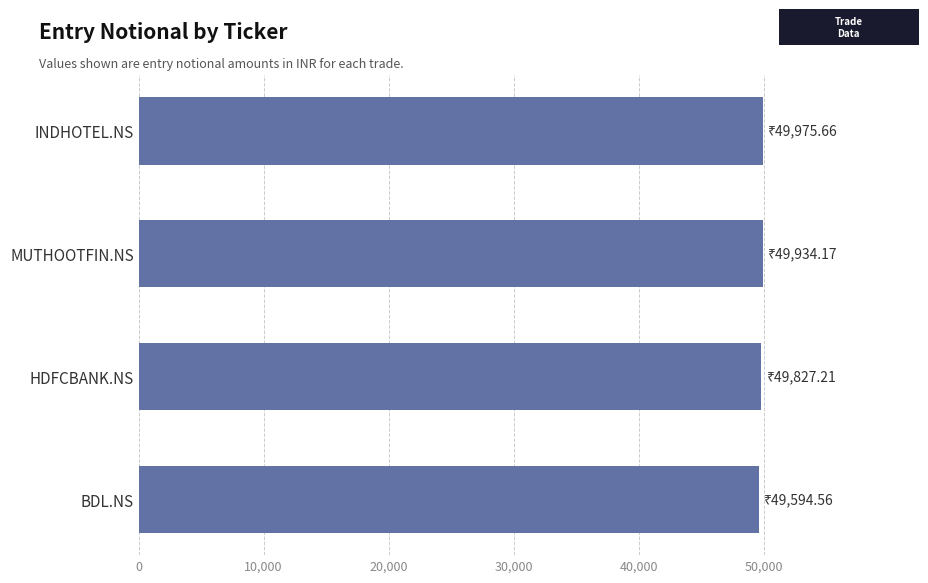

Are the bars horizontal?

Yes